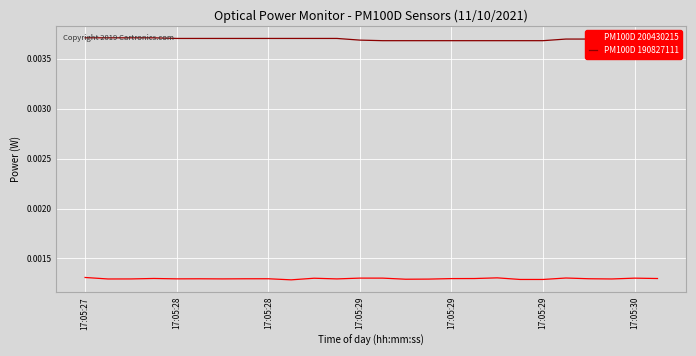

Rank the series by their maximum value, from highest to lowest.

PM100D 190827111, PM100D 200430215